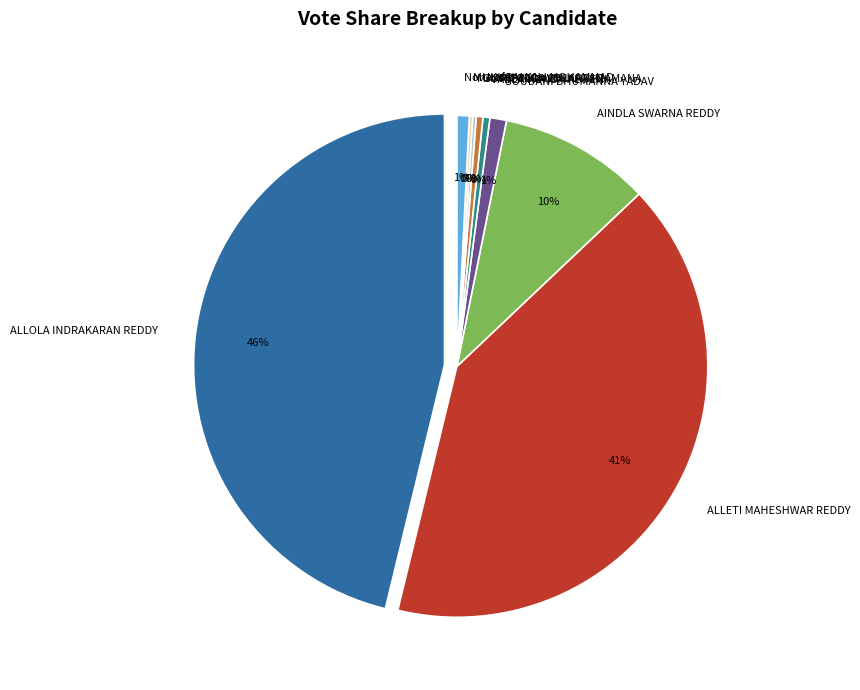

What percentage is the None of the Above slice, to the nearest percent?

1%